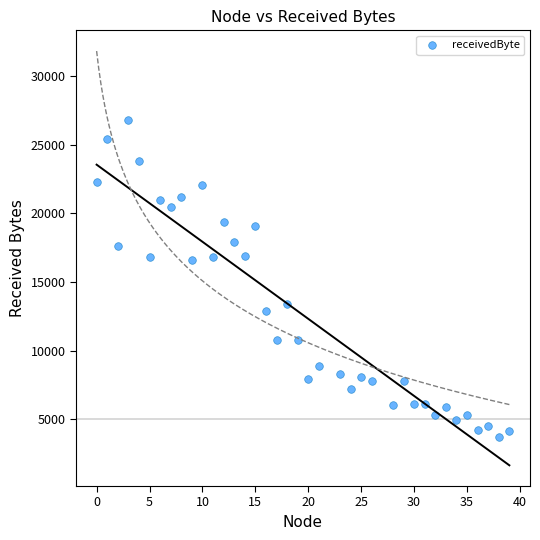

What is the range of X values (max minus min)?

39